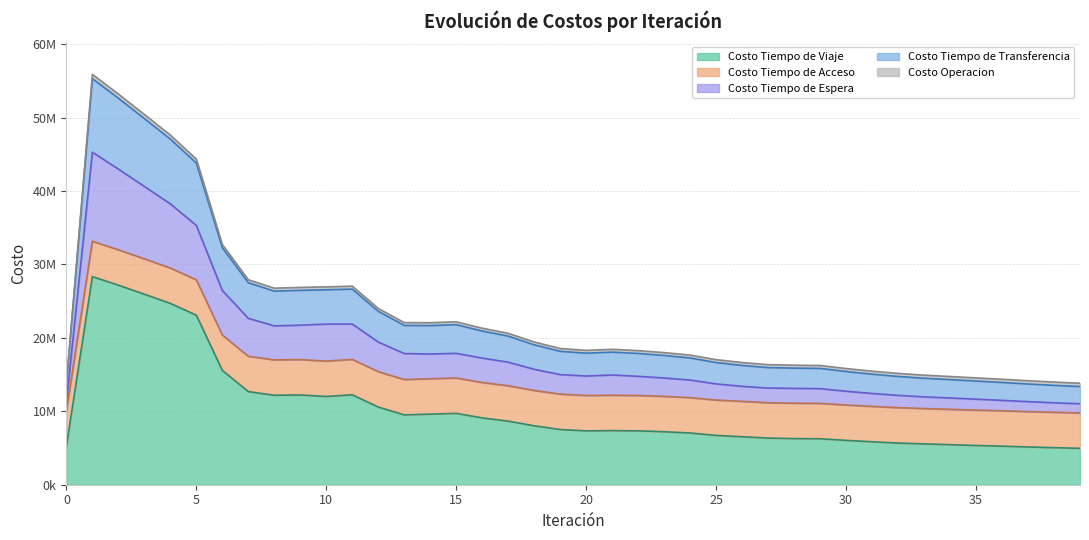

Does the chart display data point markers on the line(s)?

No